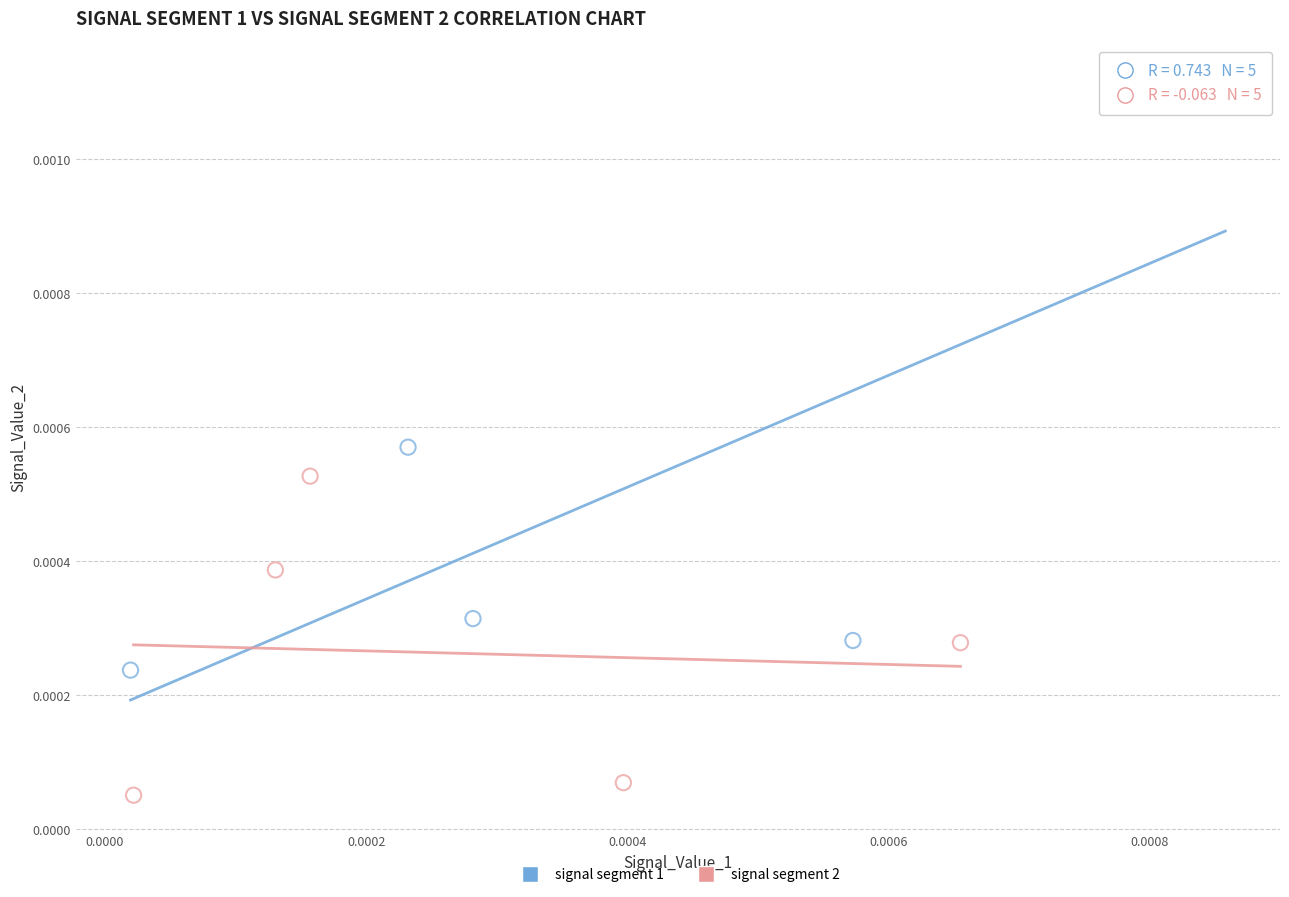

What are all the series names shown in the legend?

signal segment 1, signal segment 2